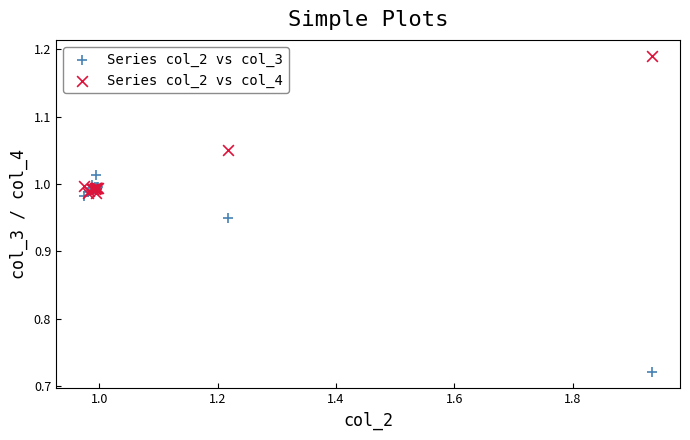

What are all the series names shown in the legend?

Series col_2 vs col_3, Series col_2 vs col_4